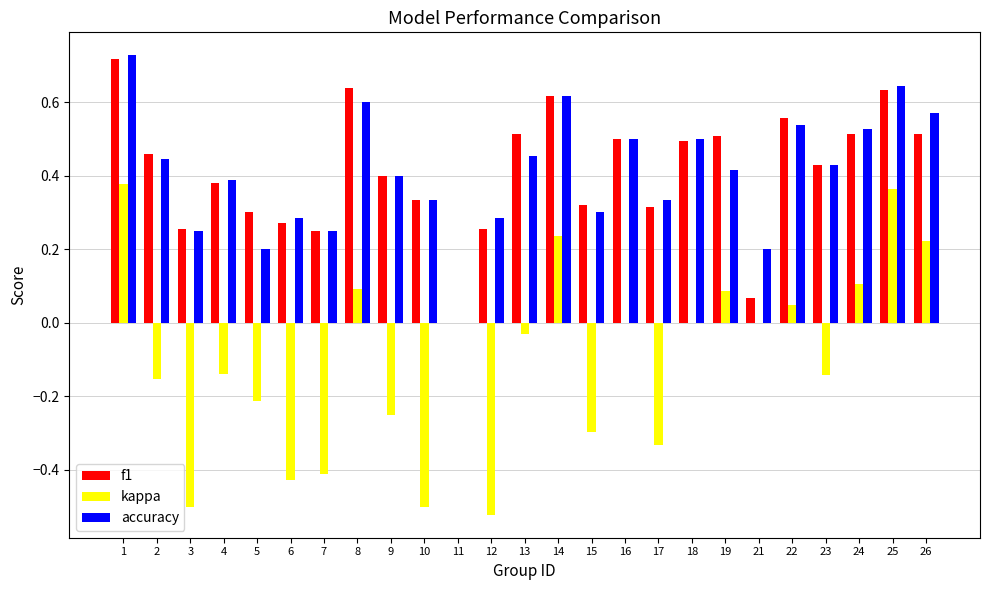

Are the bars horizontal?

No